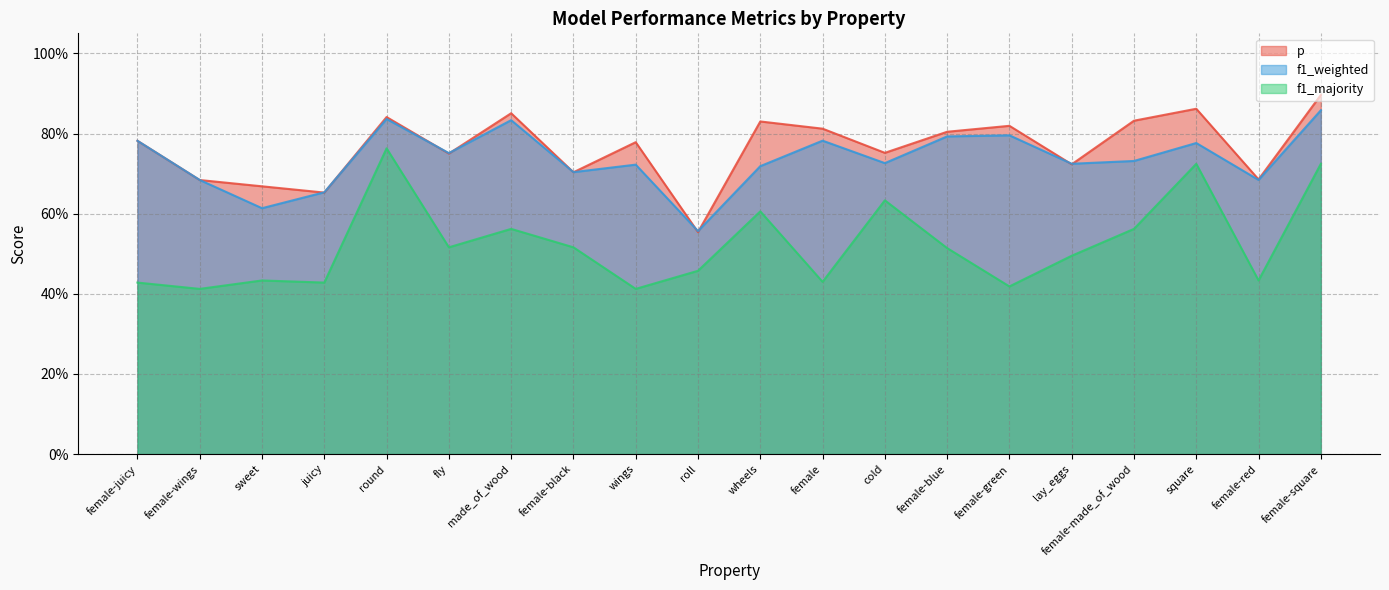

Which series has the largest total across all categories?

p